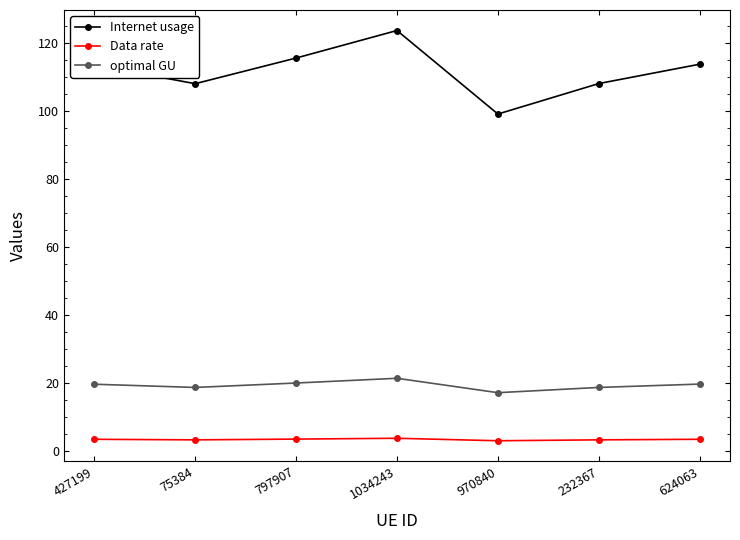

What is the lowest value of the Internet usage series?

99.1